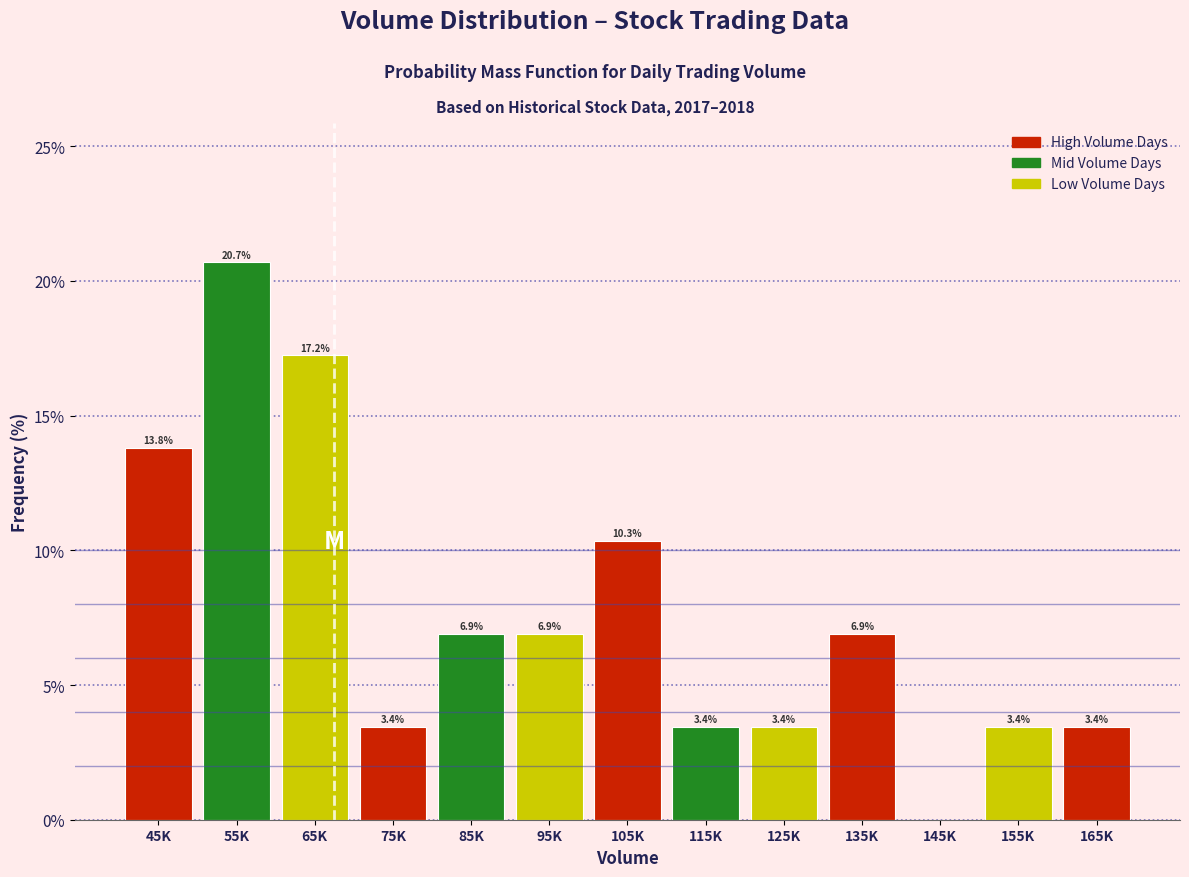

Reading left to right, extract all data points from this chart.

45K=13.8	55K=20.7	65K=17.2	75K=3.4	85K=6.9	95K=6.9	105K=10.3	115K=3.4	125K=3.4	135K=6.9	145K=0.0	155K=3.4	165K=3.4